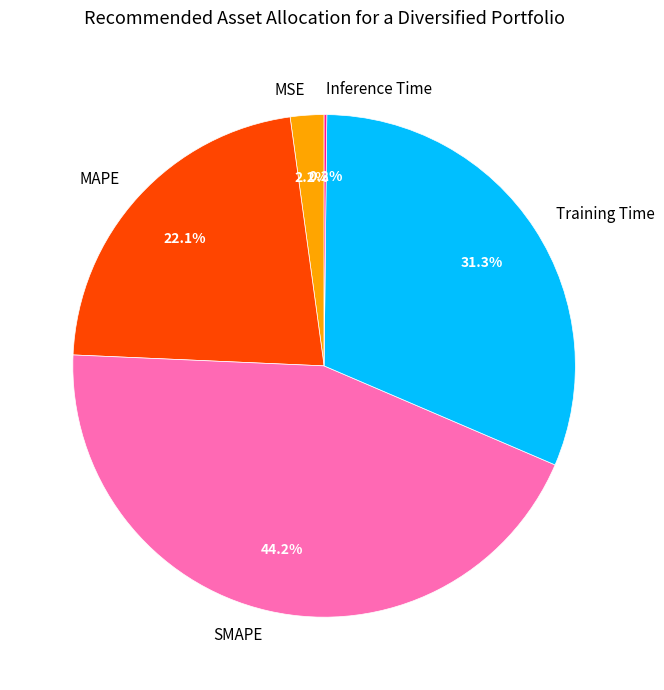

What percentage is the MSE slice, to the nearest percent?

2%